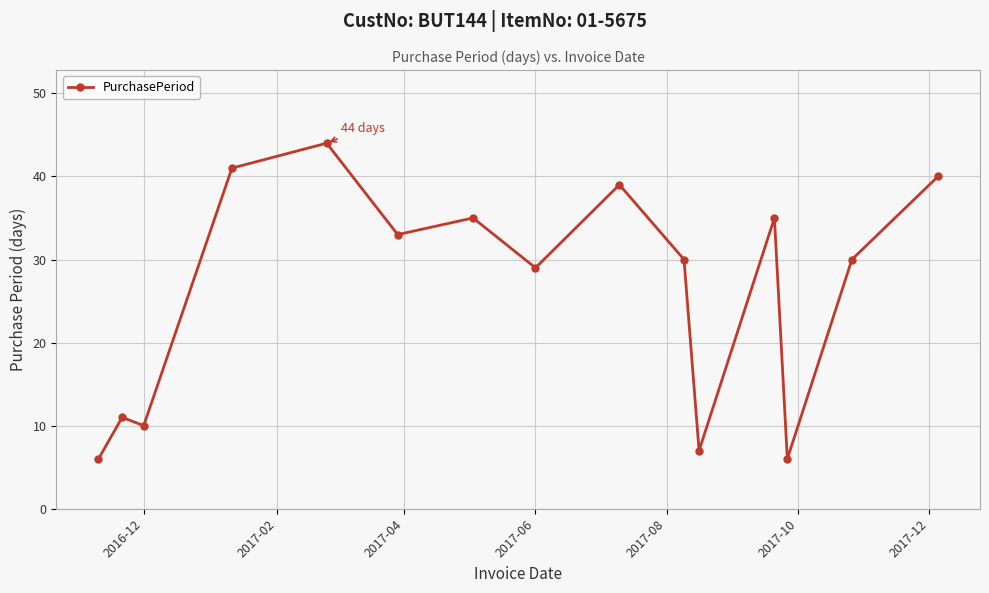

Count the number of data series in this chart.

1